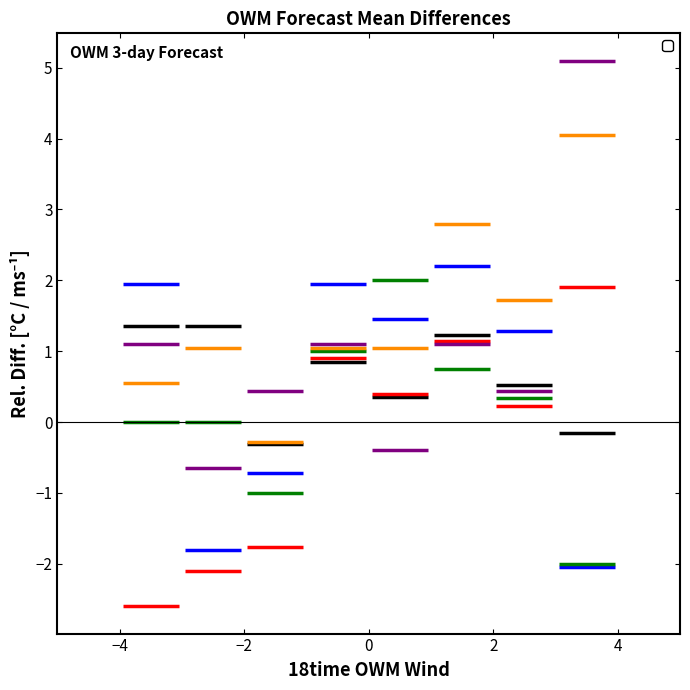

What are all the series names shown in the legend?

6time Temperature, 18time Temperature, 12time Wind, 6time Wind, 12time Temperature, 21time Temperature